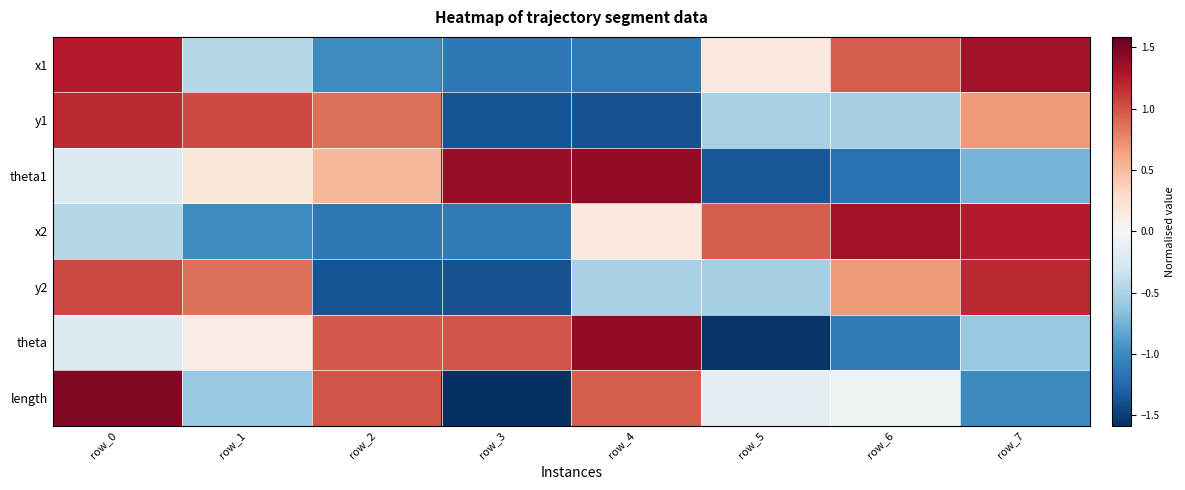

What is the difference between the highest and lowest values at row_3?

3.0